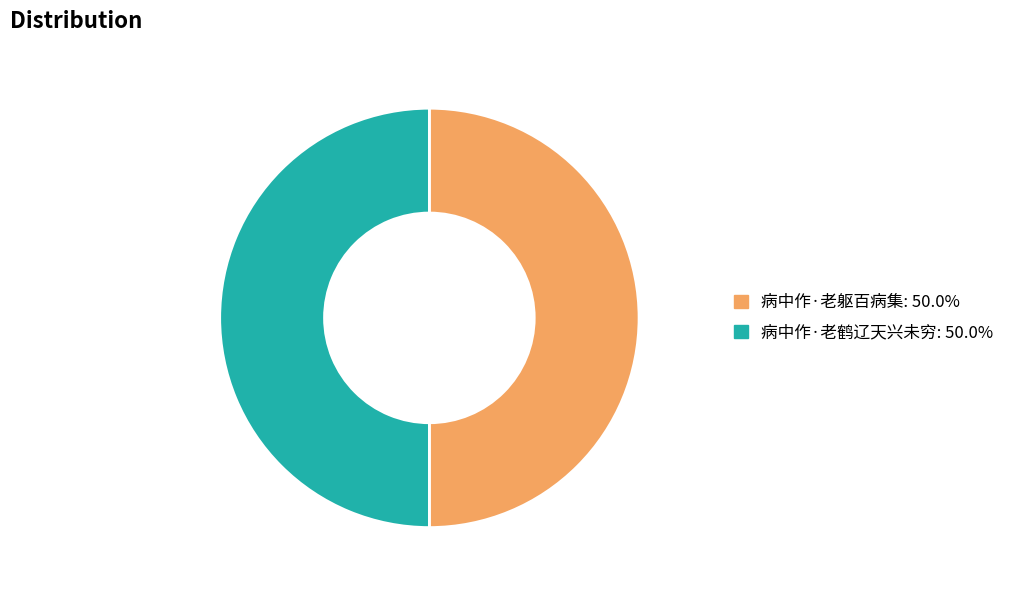

What is the ratio of the value at 病中作·老躯百病集: 50.0% to the value at 病中作·老鹤辽天兴未穷: 50.0%?

1.0